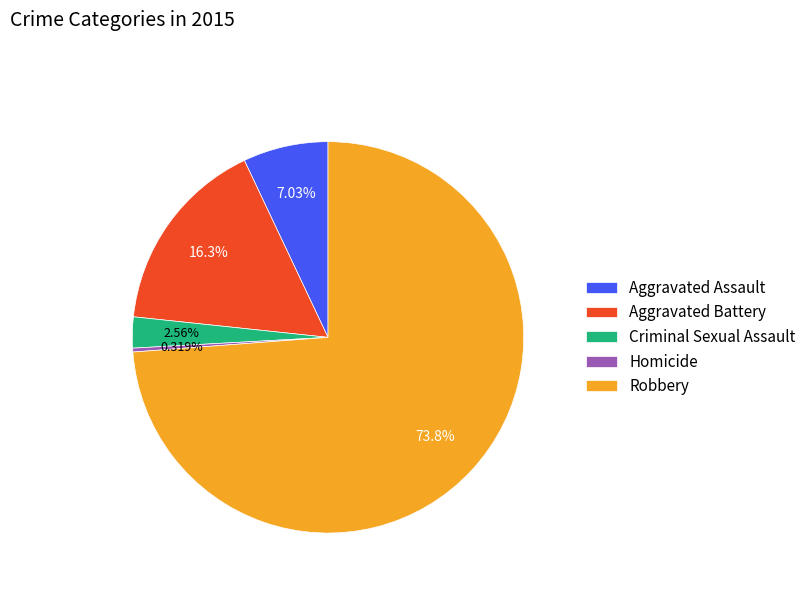

How many slices are in this pie chart?

5